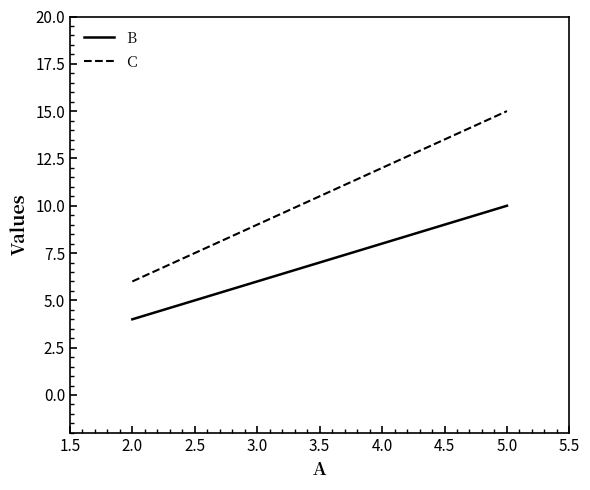

What position from the left is 3.0?

2